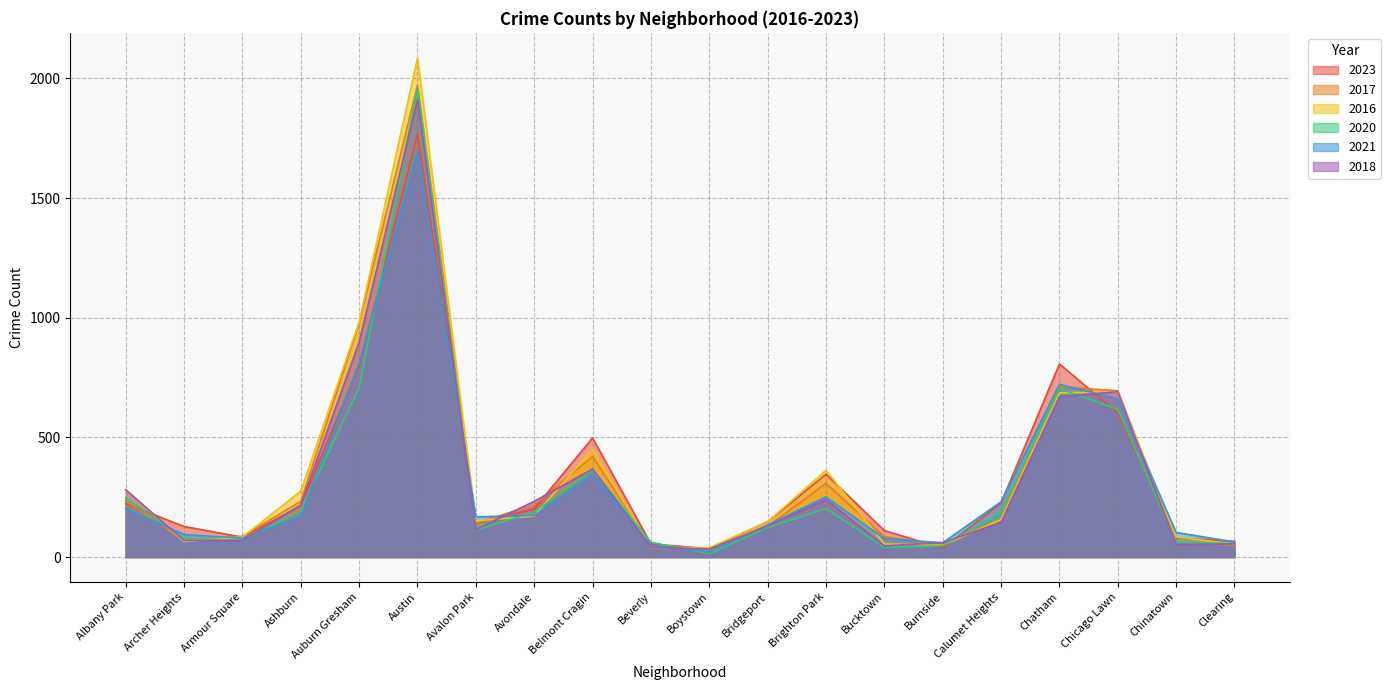

What is the spread (max minus min) of values at Ashburn?

106